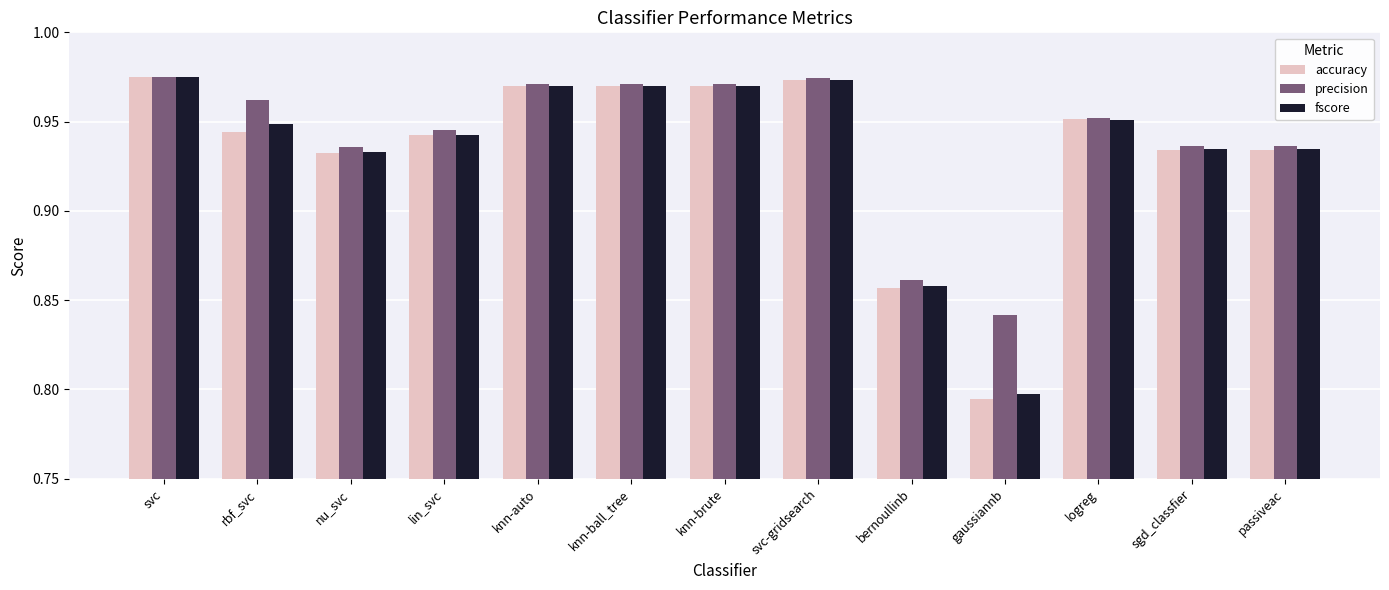

Which series has the largest range (max minus min)?

accuracy